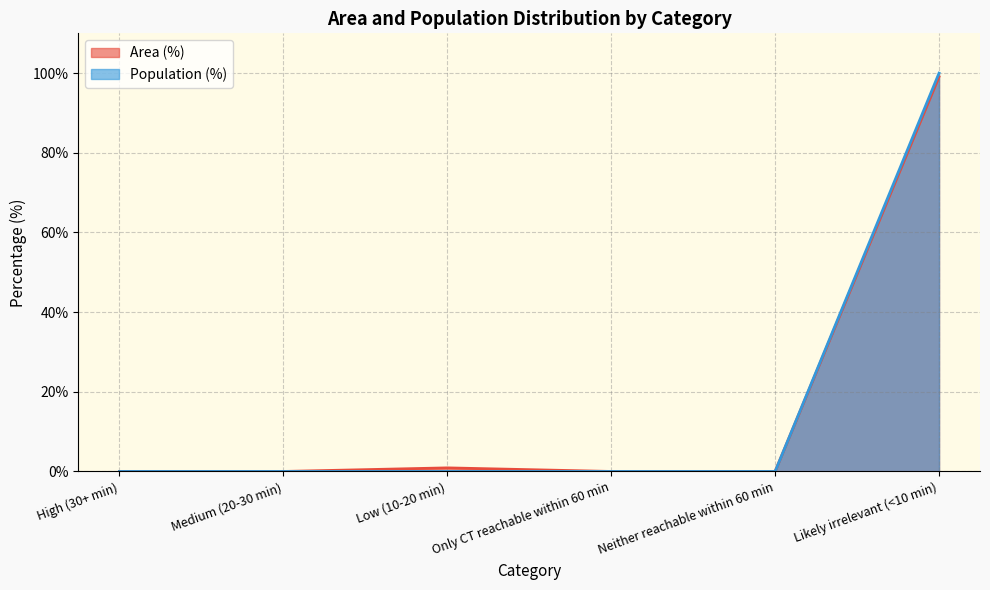

How many lines are shown in the chart?

2